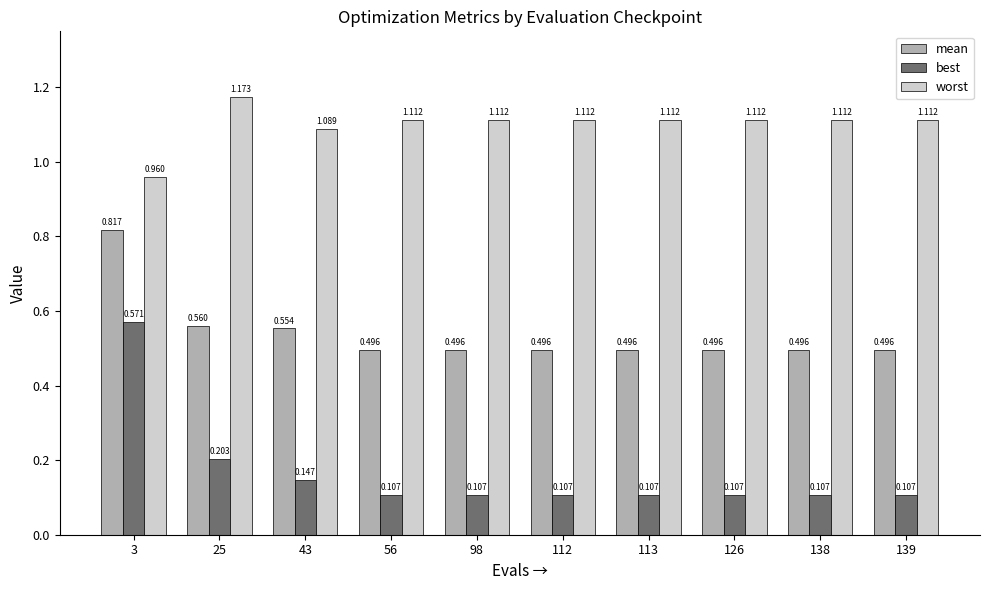

How many best values are between 0 and 1?

10